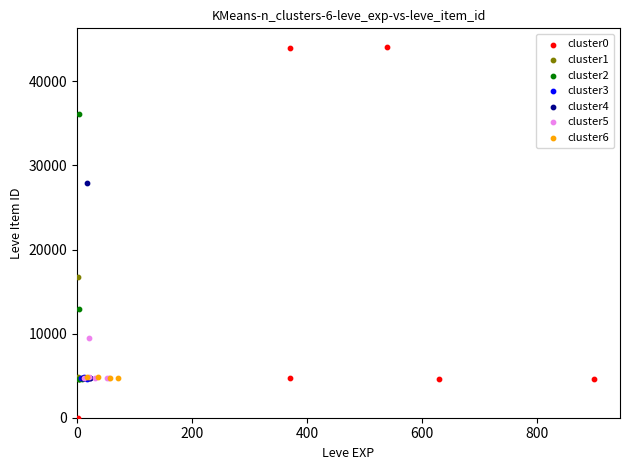

What are all the series names shown in the legend?

cluster0, cluster1, cluster2, cluster3, cluster4, cluster5, cluster6